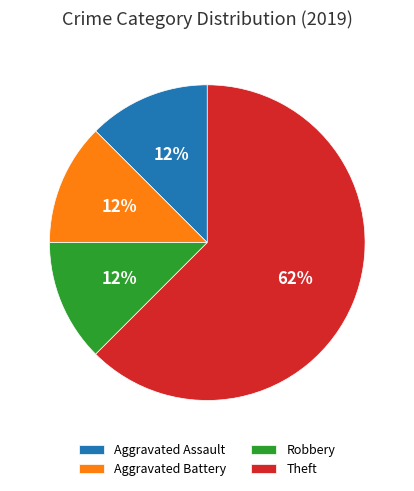

Which category has the biggest portion of the pie?

Theft